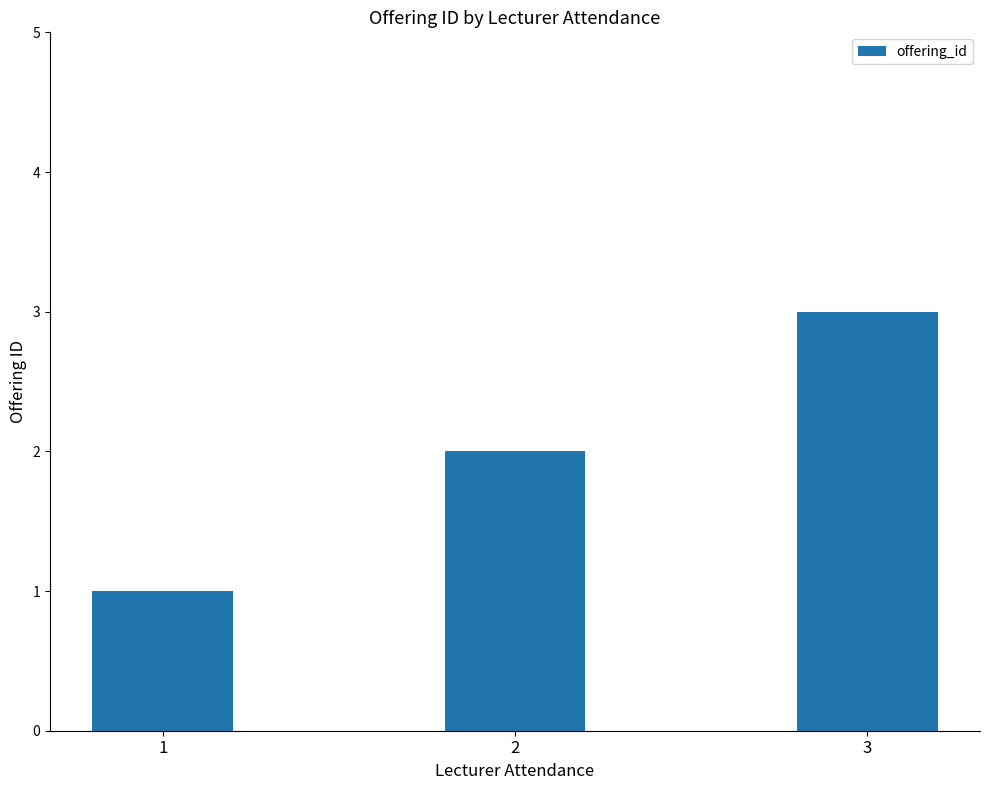

The value at 2 is 3. True or false?

False